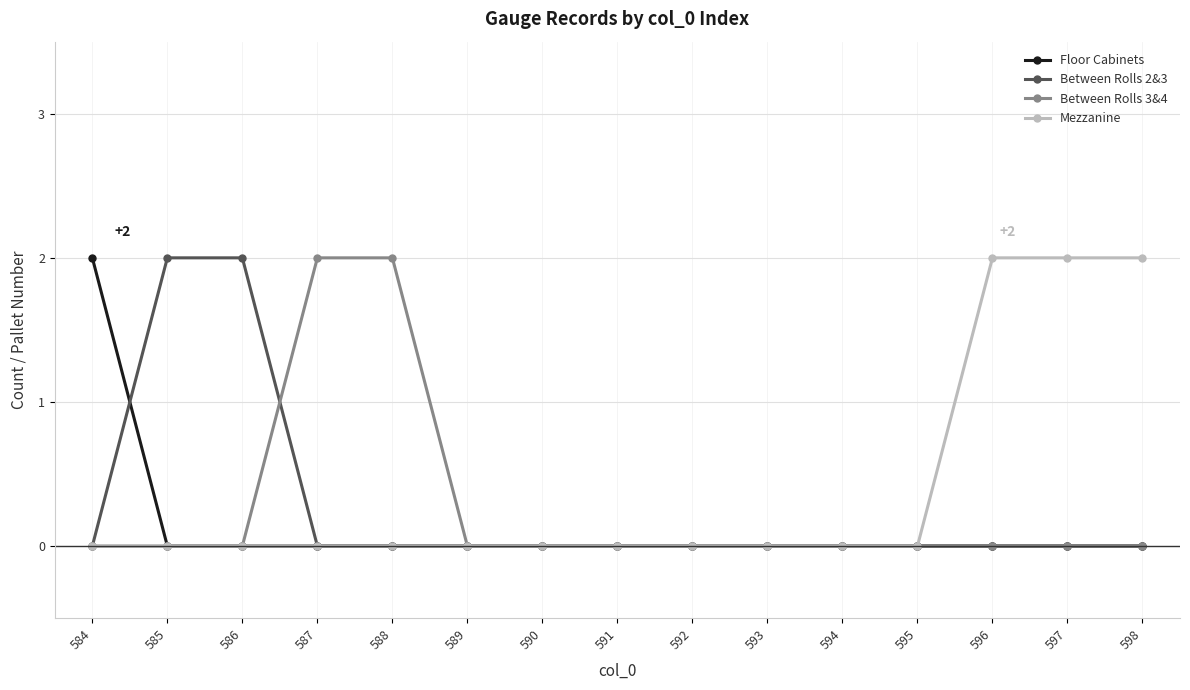

Does the chart have visible grid lines?

Yes